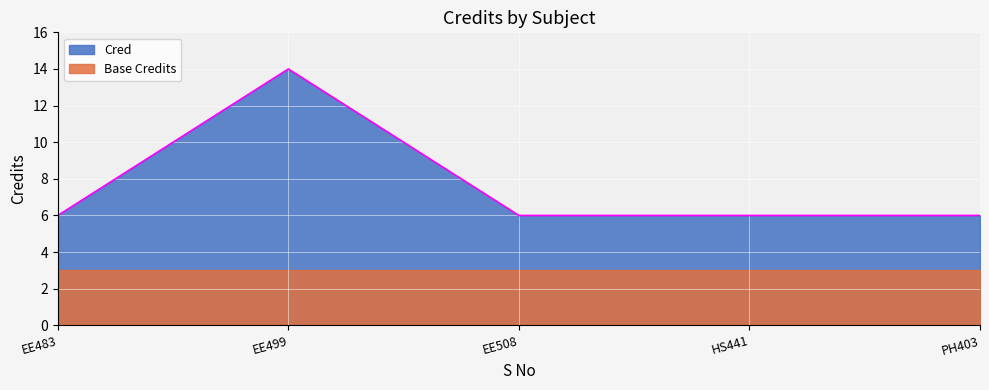

At PH403, list the series in order from smallest to largest.

Base Credits, Cred